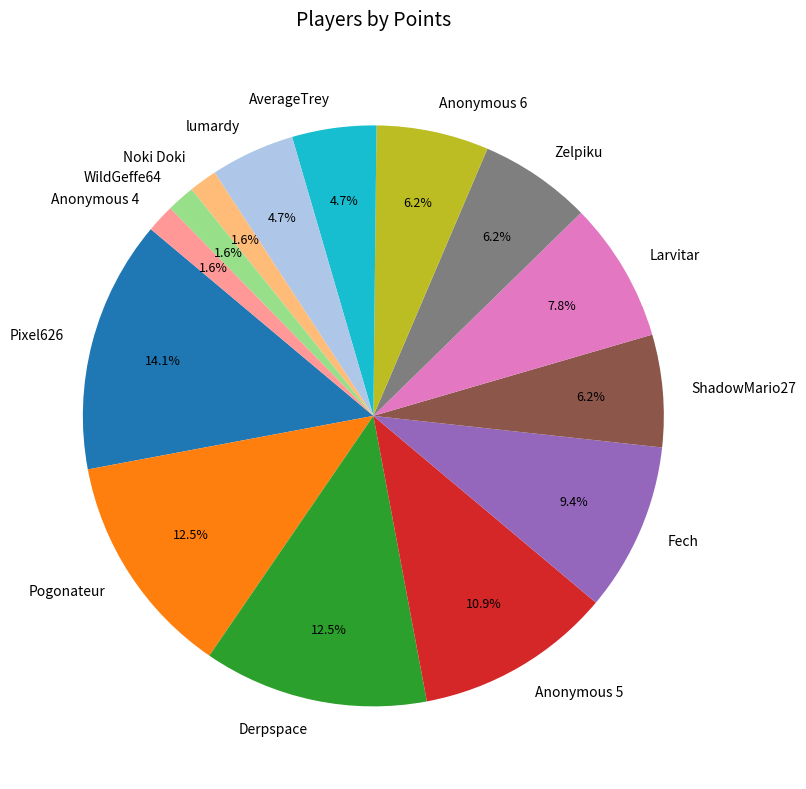

Is it true that ShadowMario27 is 6% of the pie?

True